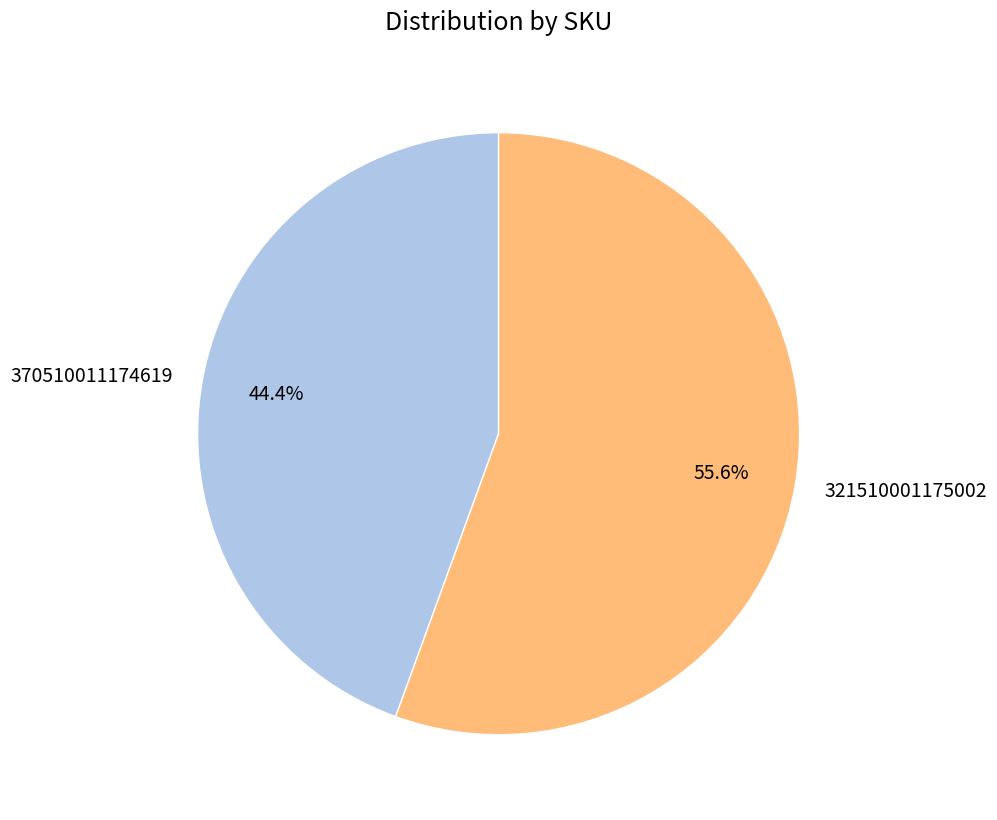

Rank the categories by value from lowest to highest.

370510011174619, 321510001175002